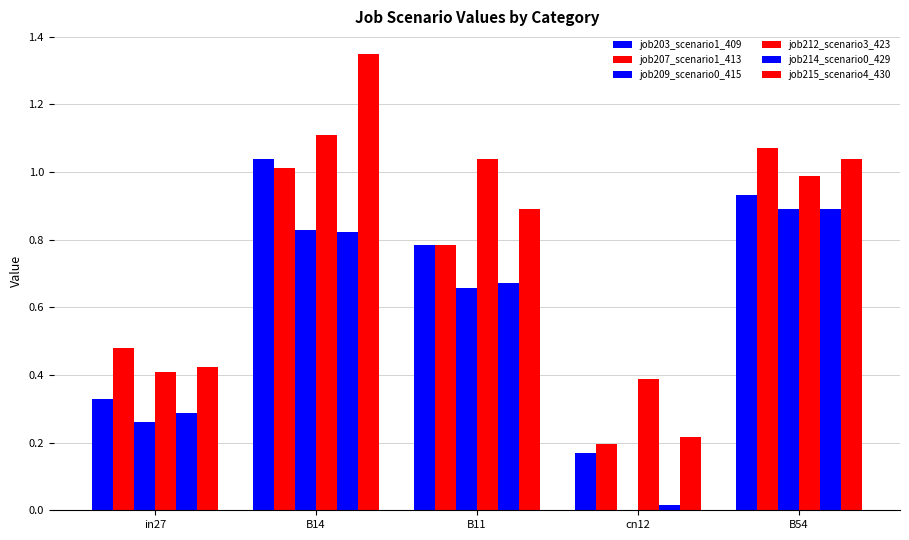

Are the bars horizontal?

No